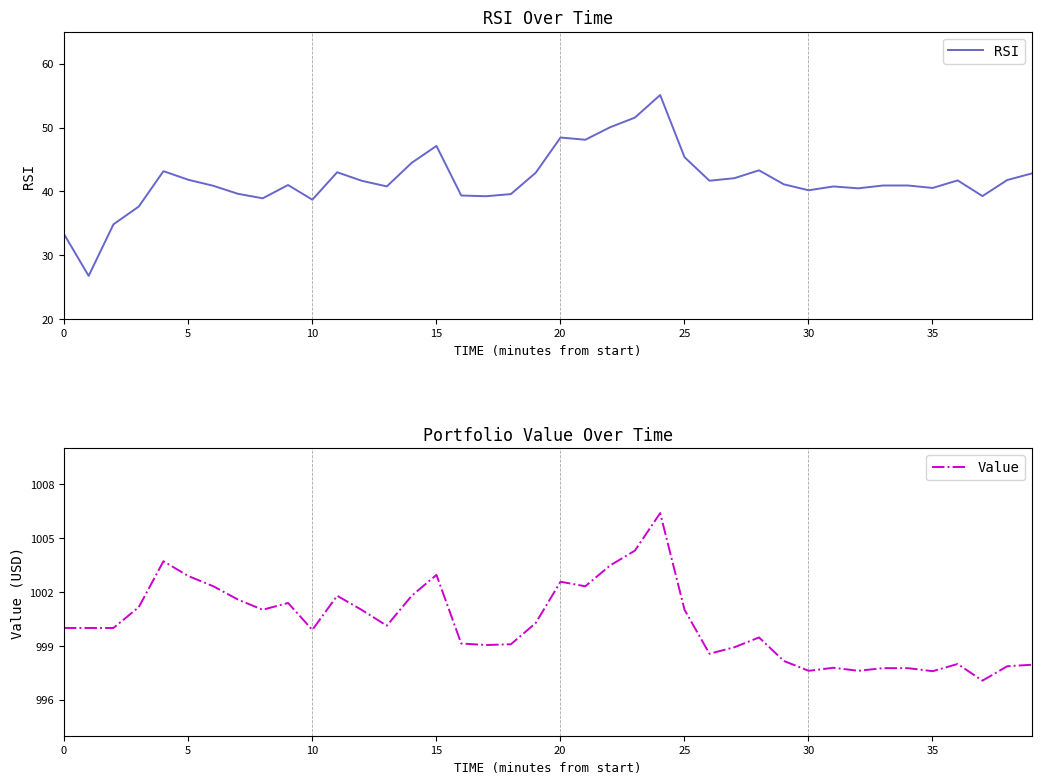

What are all the series names shown in the legend?

RSI, Value